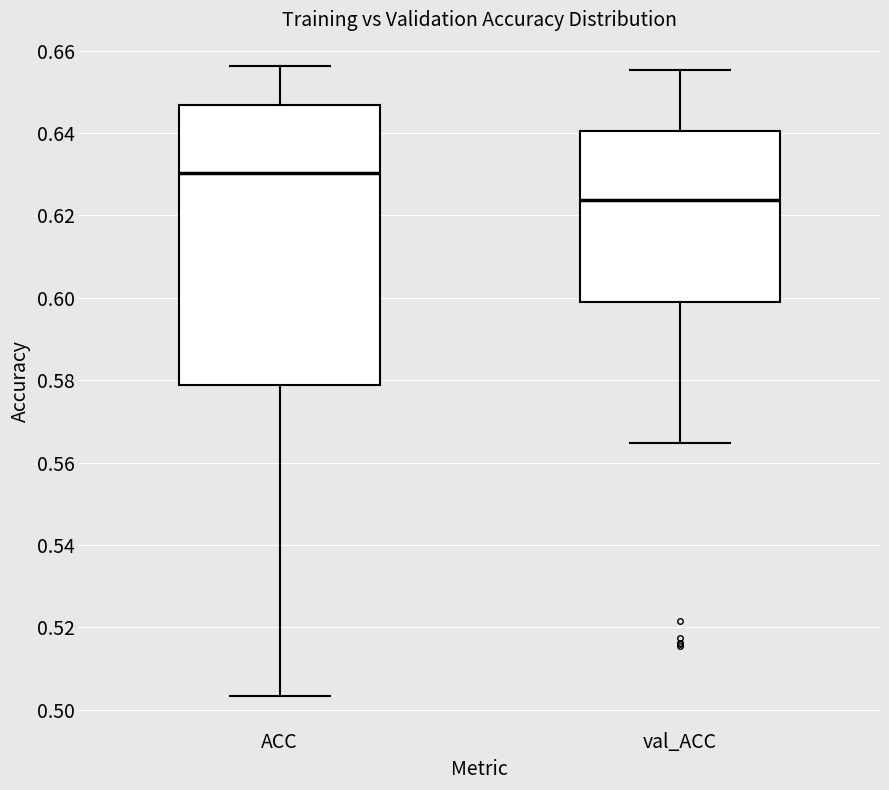

Which box is the tallest, from its lower edge to its upper edge?

ACC